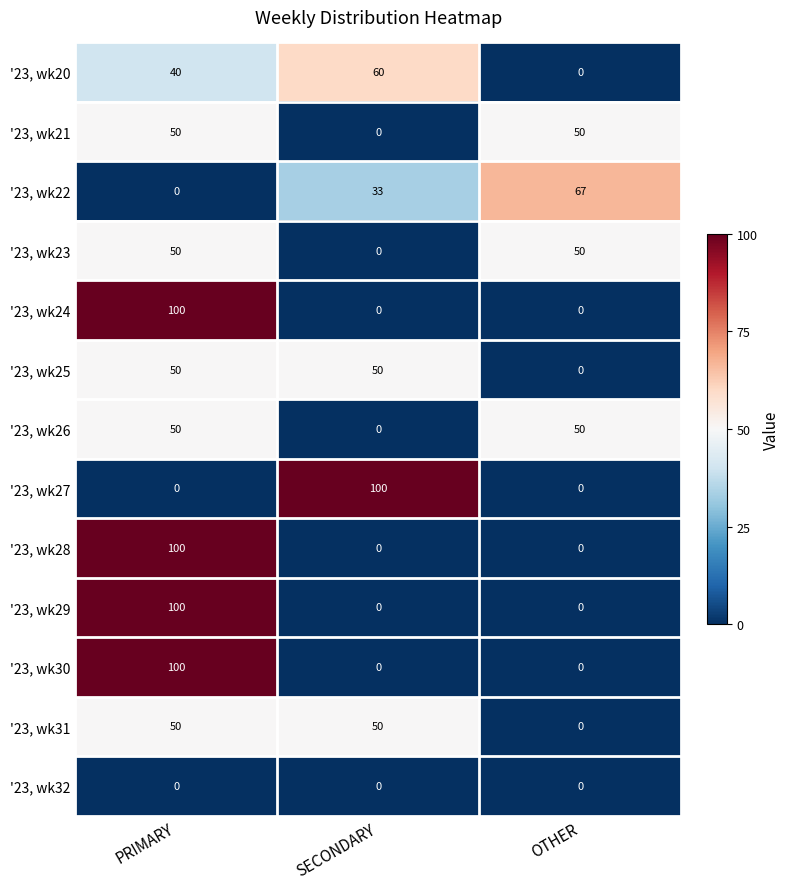

What is the total value across all series at OTHER?

217